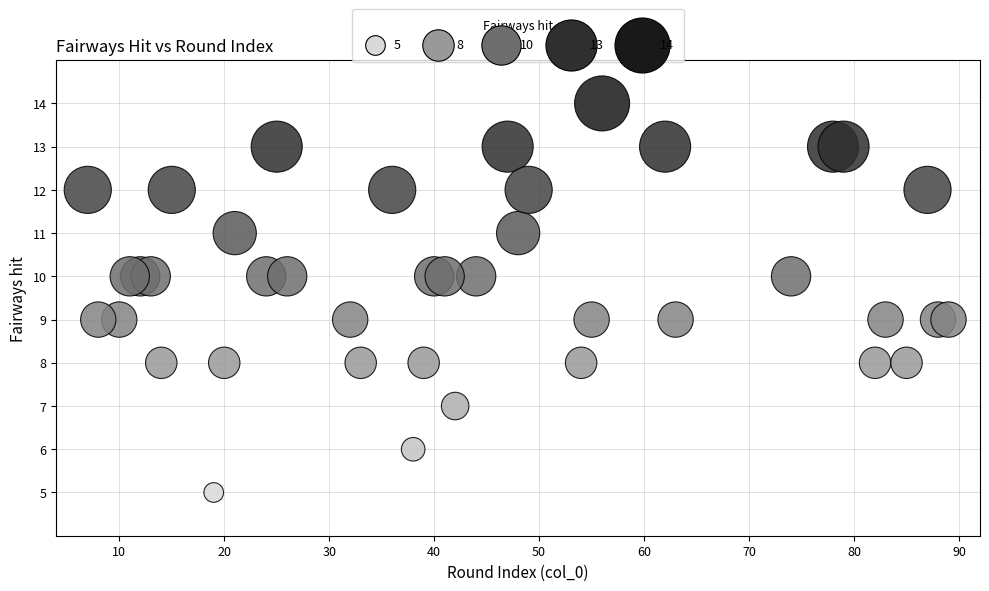

What is the range of X values (max minus min)?

82